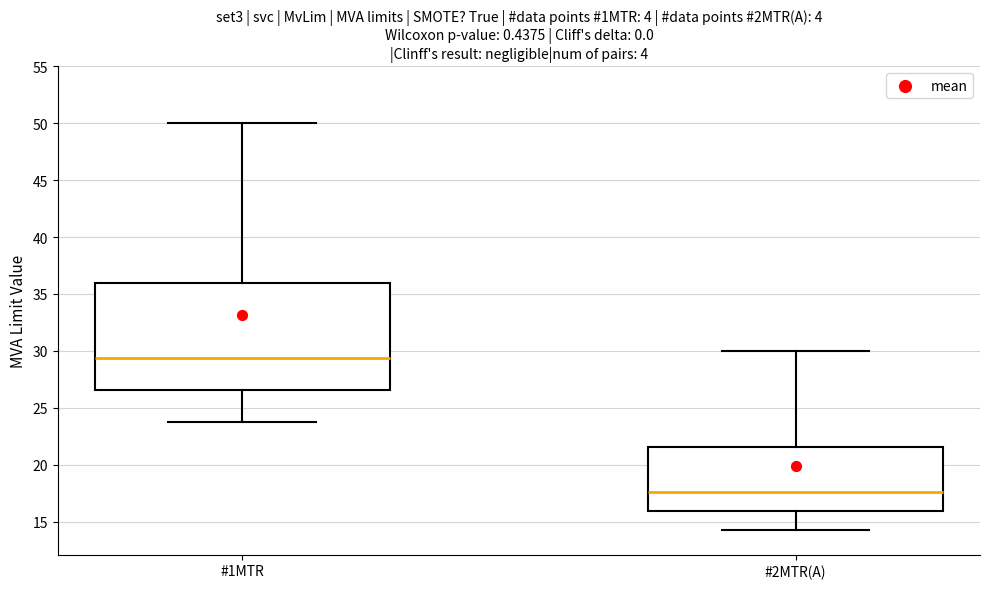

Which box's median line is the lowest?

#2MTR(A)